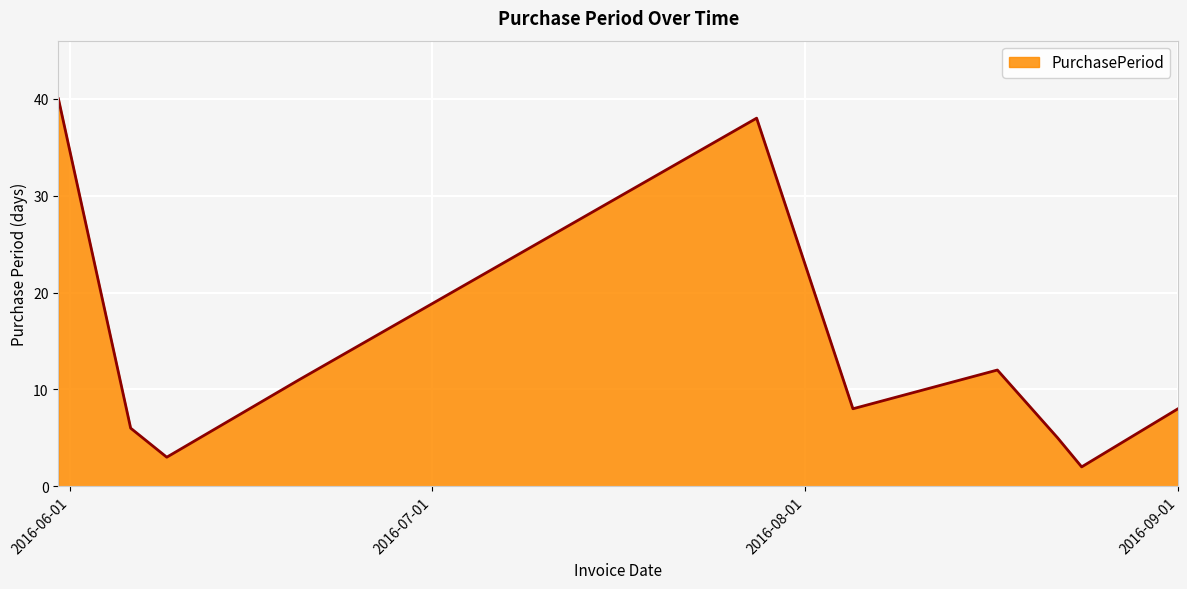

True or false: there are more than 1 points higher than both neighbors.

True